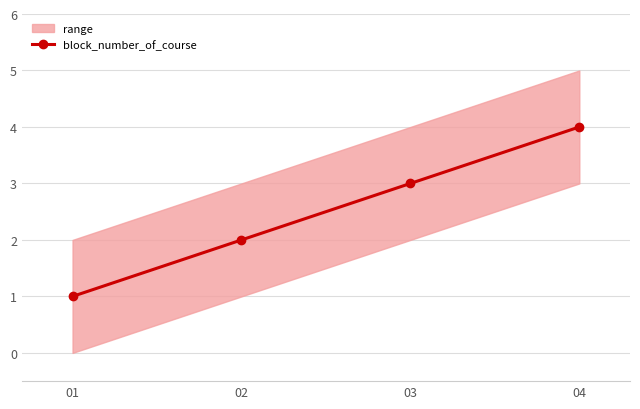

Is this an area chart (filled region under the line)?

No